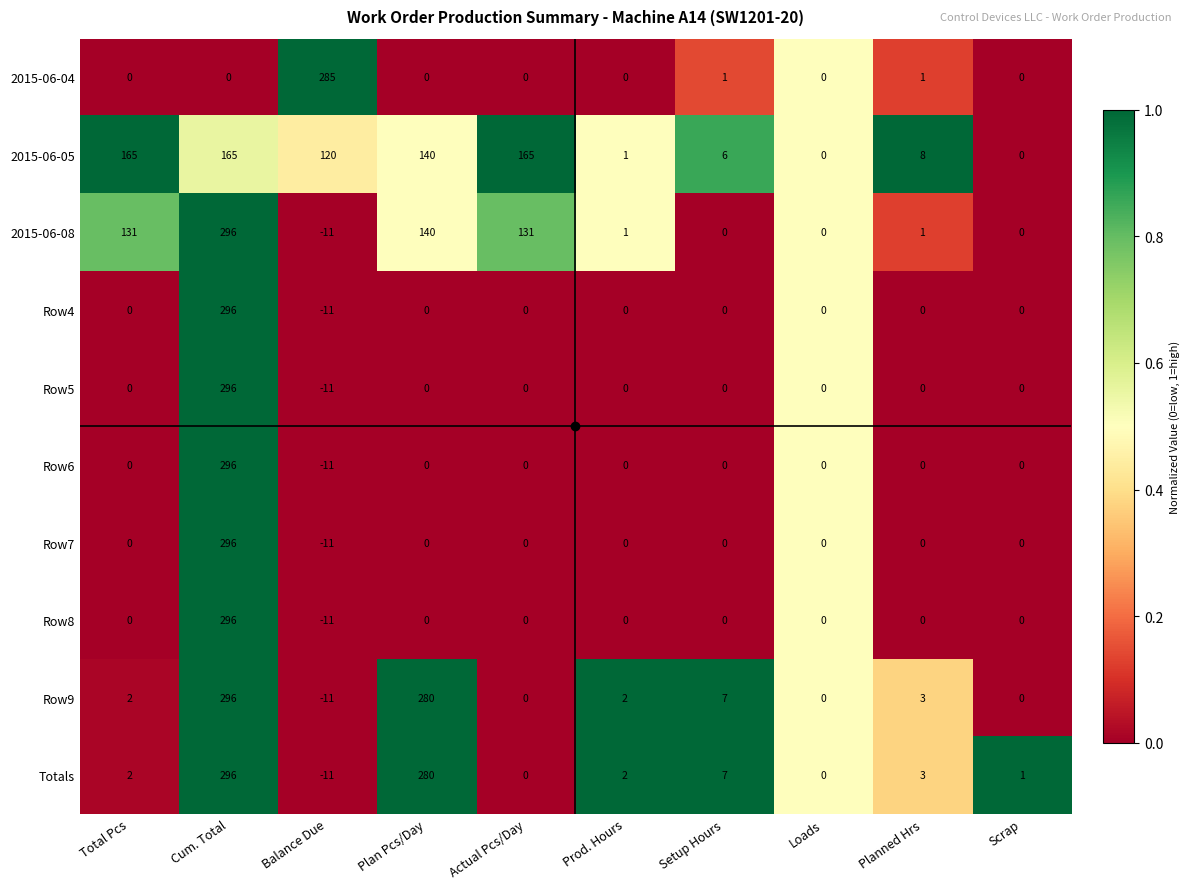

What is the spread (max minus min) of values at Planned Hrs?

8